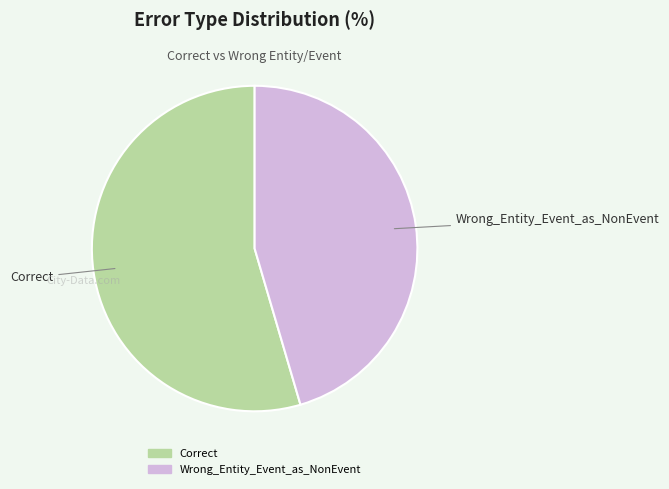

Which slice is the largest?

Correct